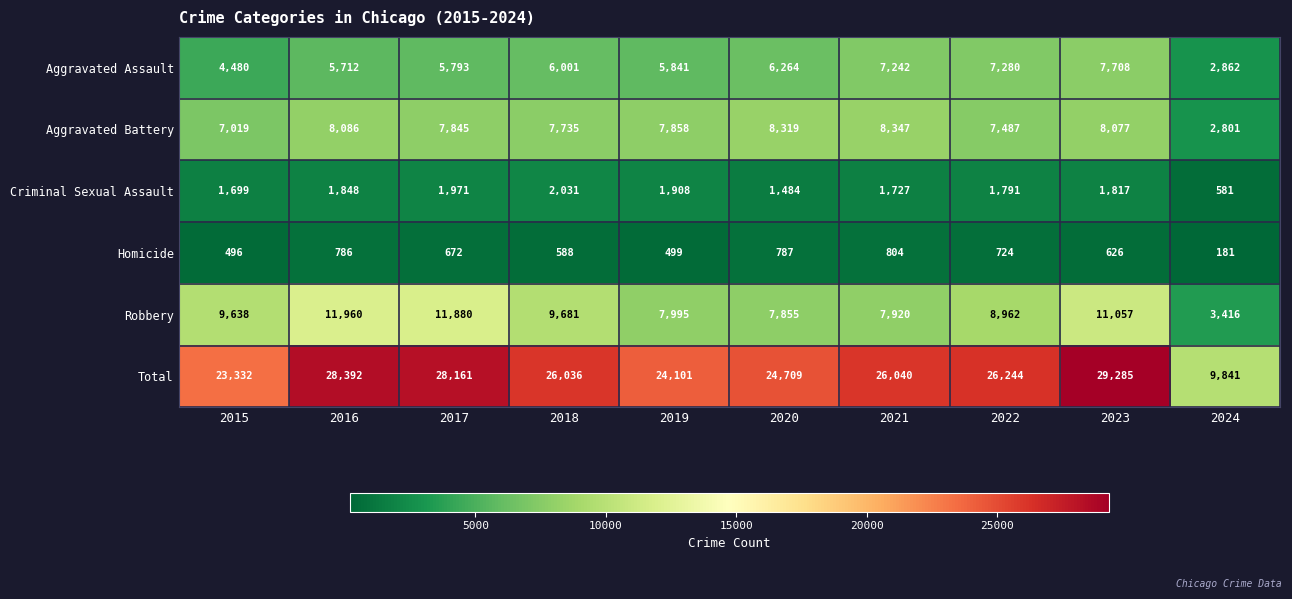

At how many categories does at least one series exceed 2451?

10